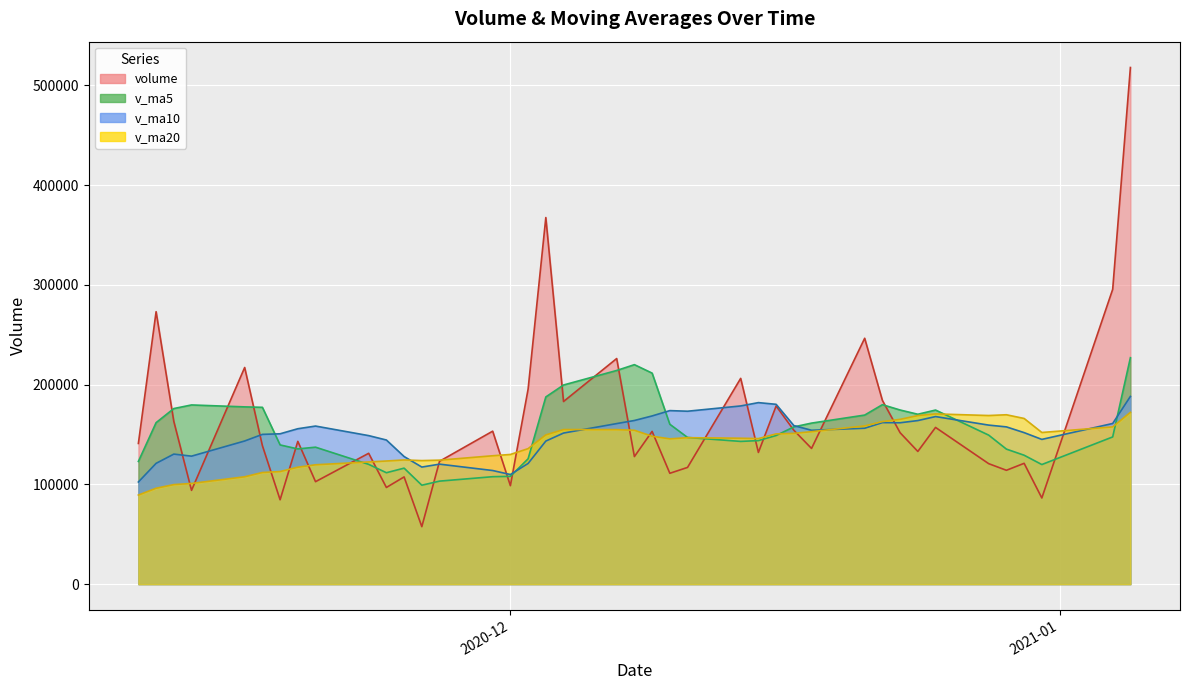

What is the greatest value displayed?

517767.4